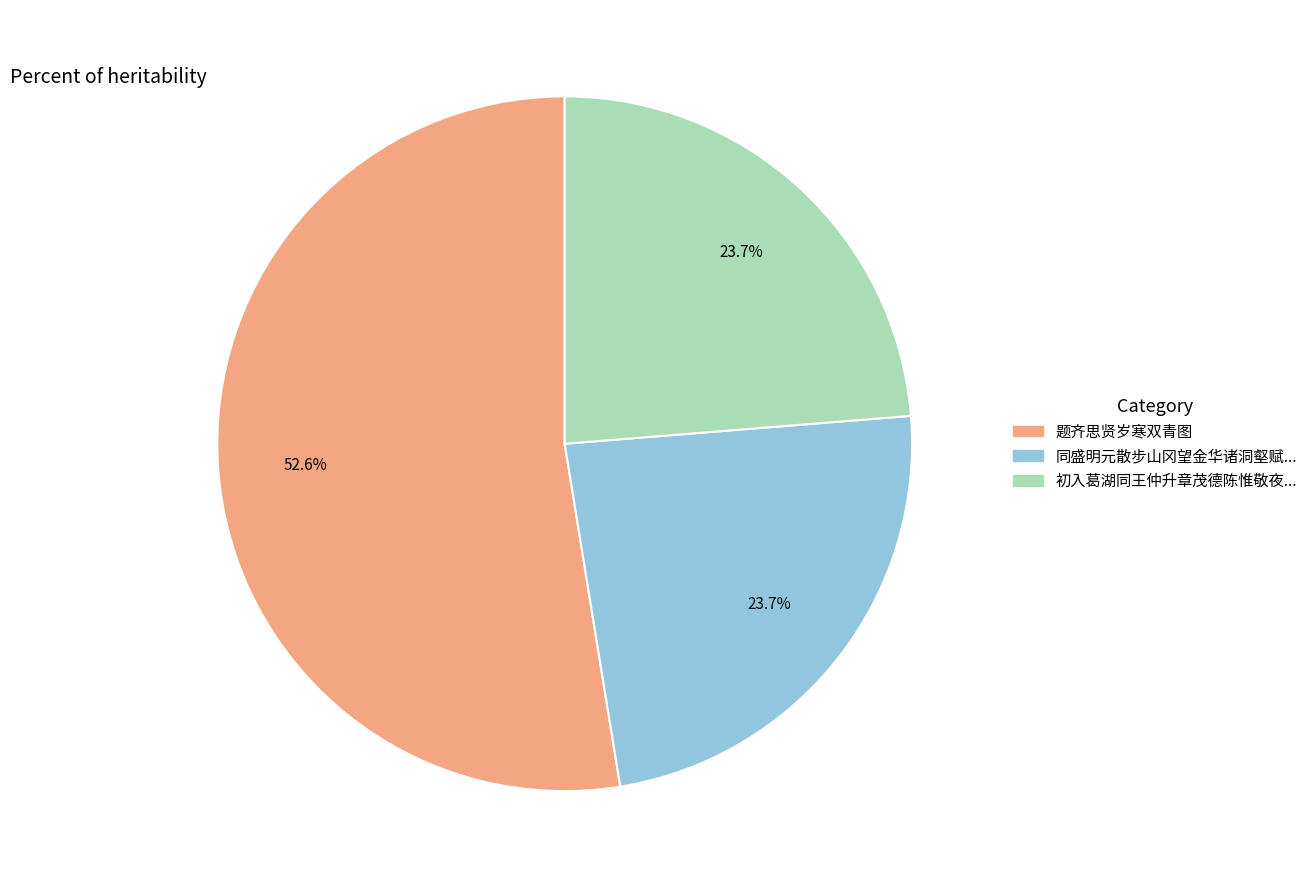

Does any single category account for the majority?

Yes